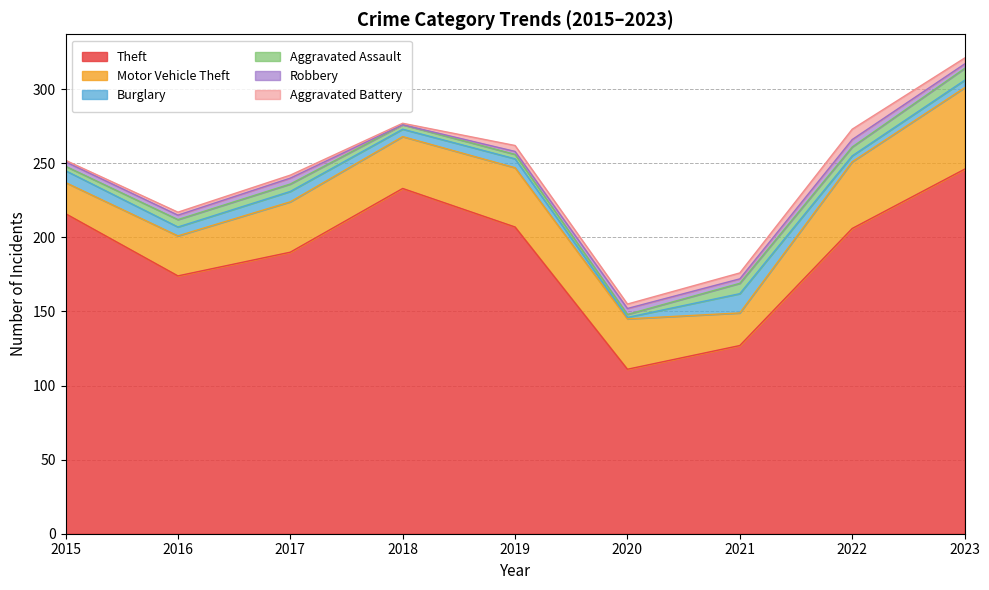

What is the sum of the Burglary values at 2023 and 2019?

11